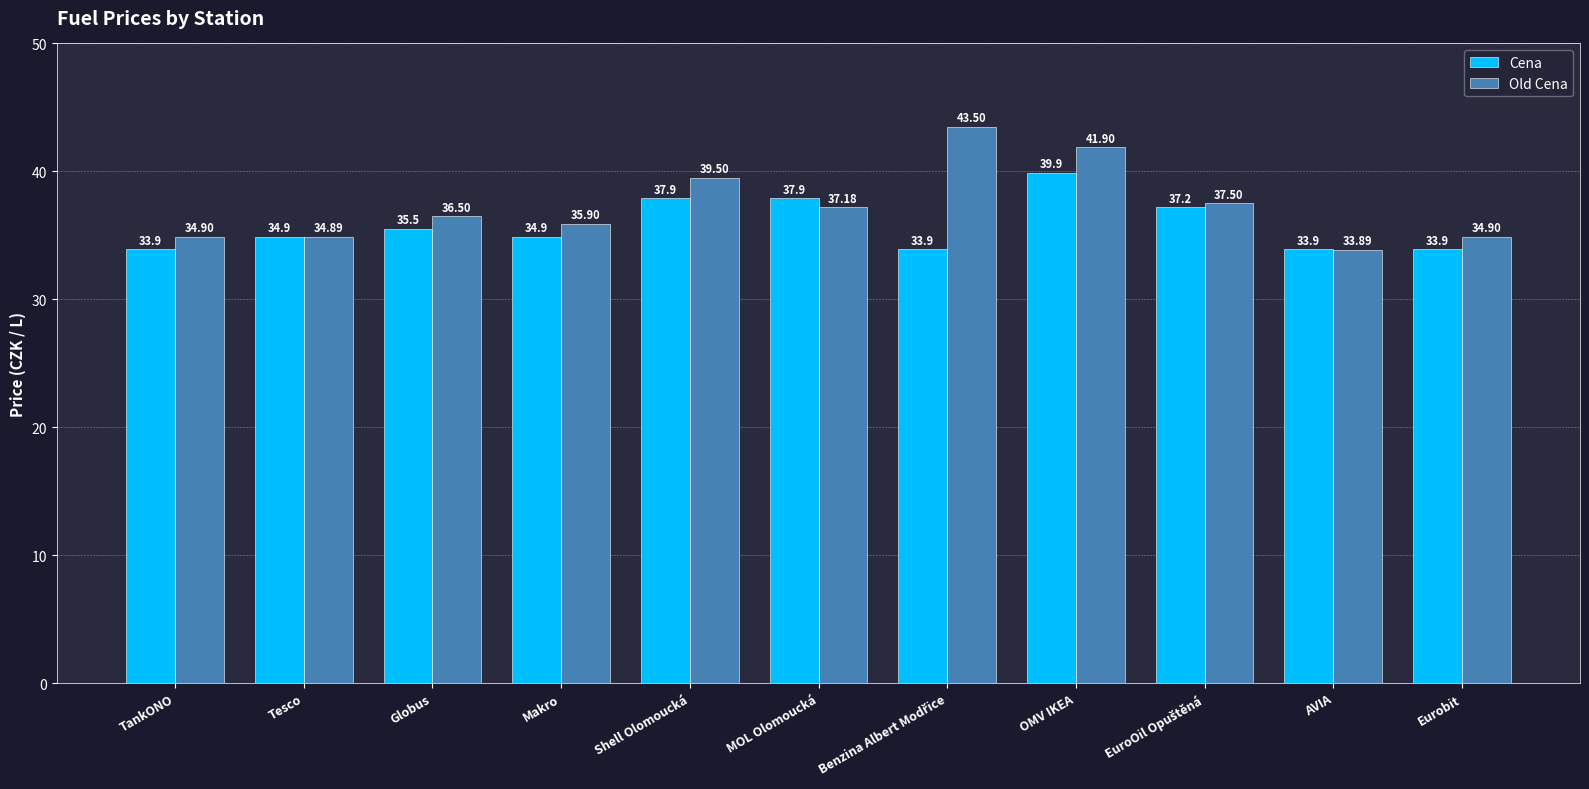

At Shell Olomoucká, list the series in order from largest to smallest.

Old Cena, Cena